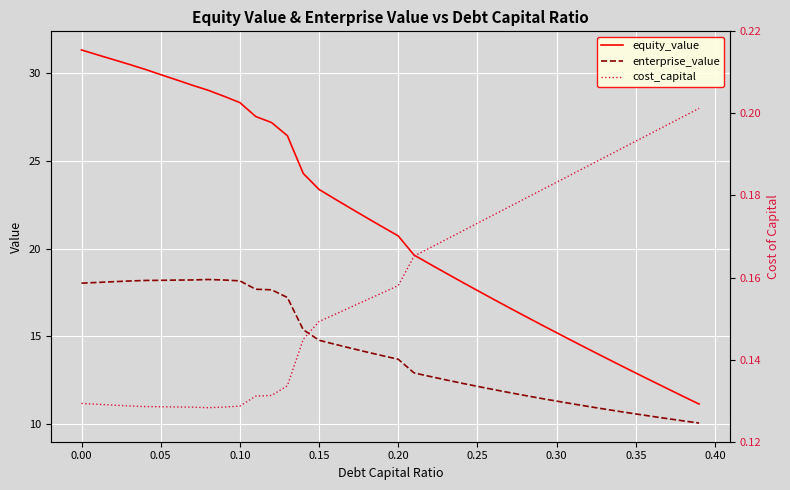

What is the minimum value for enterprise_value?

10.0